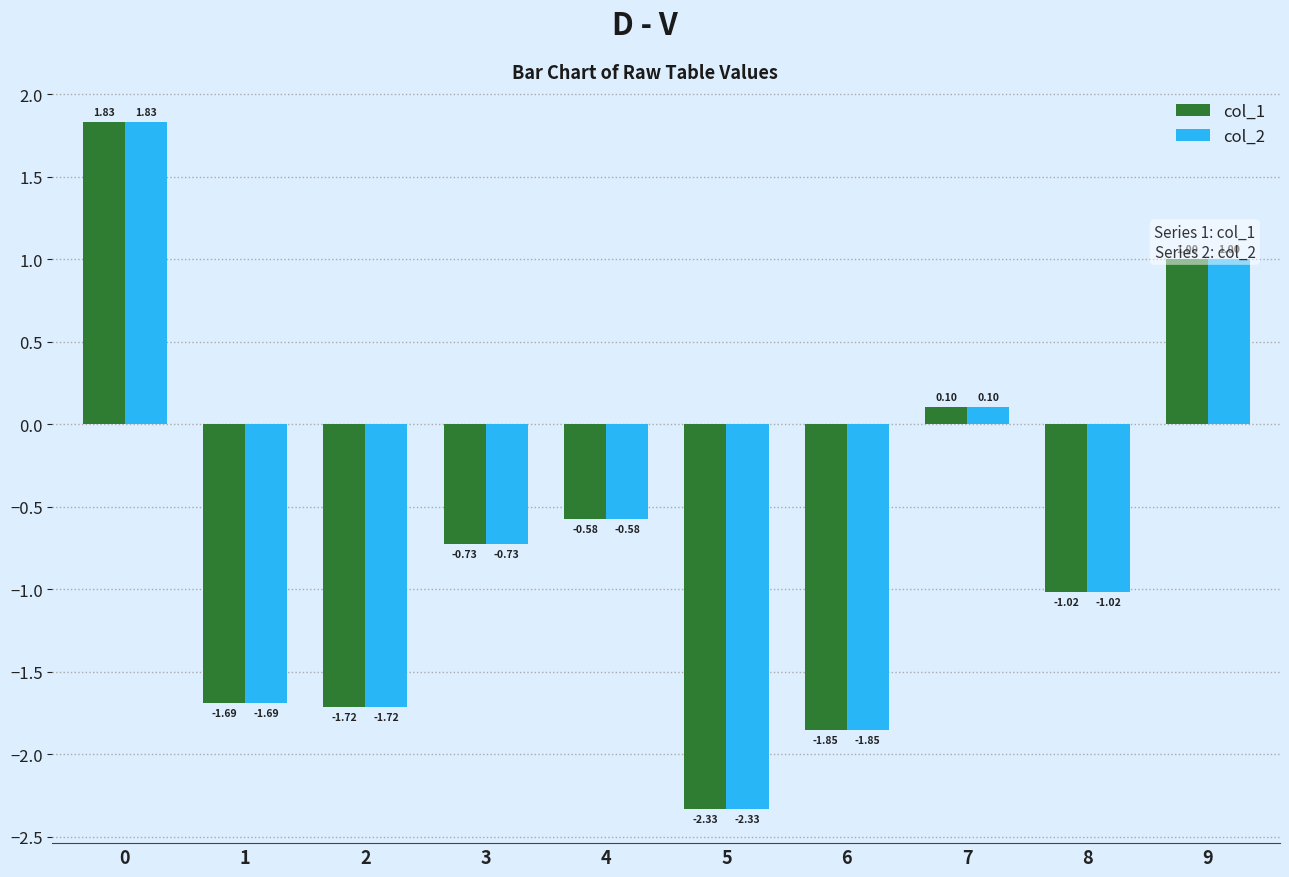

Is the value of col_2 at 1 greater than the value of col_1 at 0?

No